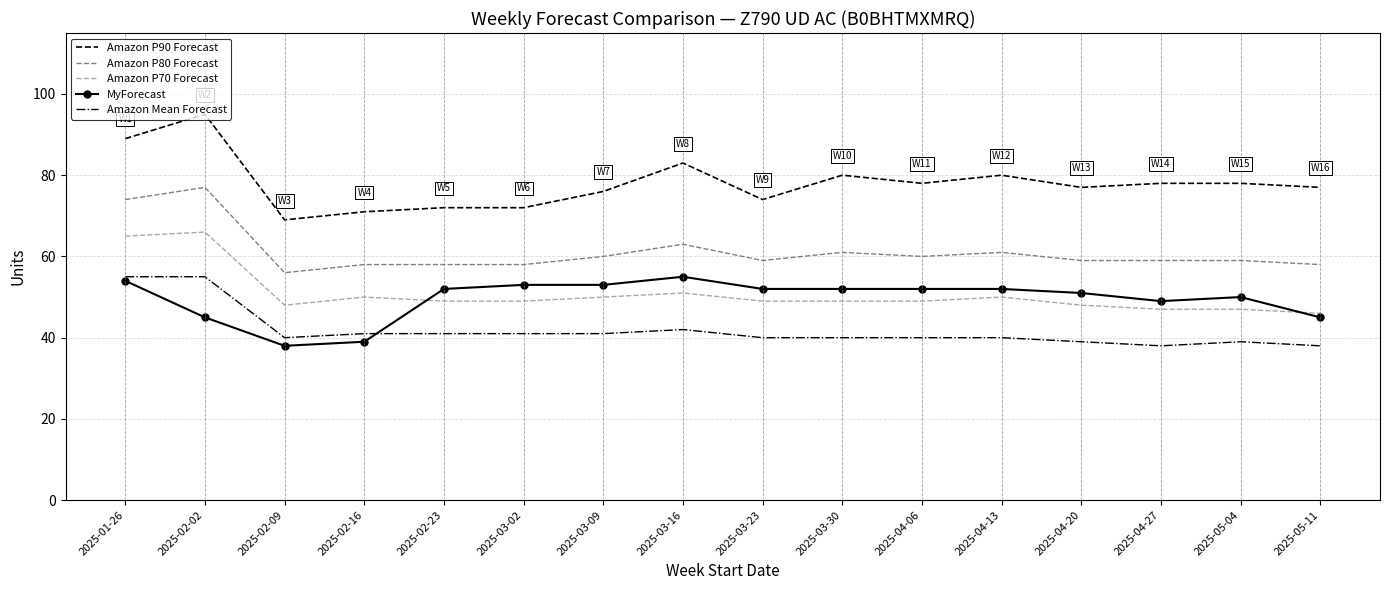

Count the number of data series in this chart.

5